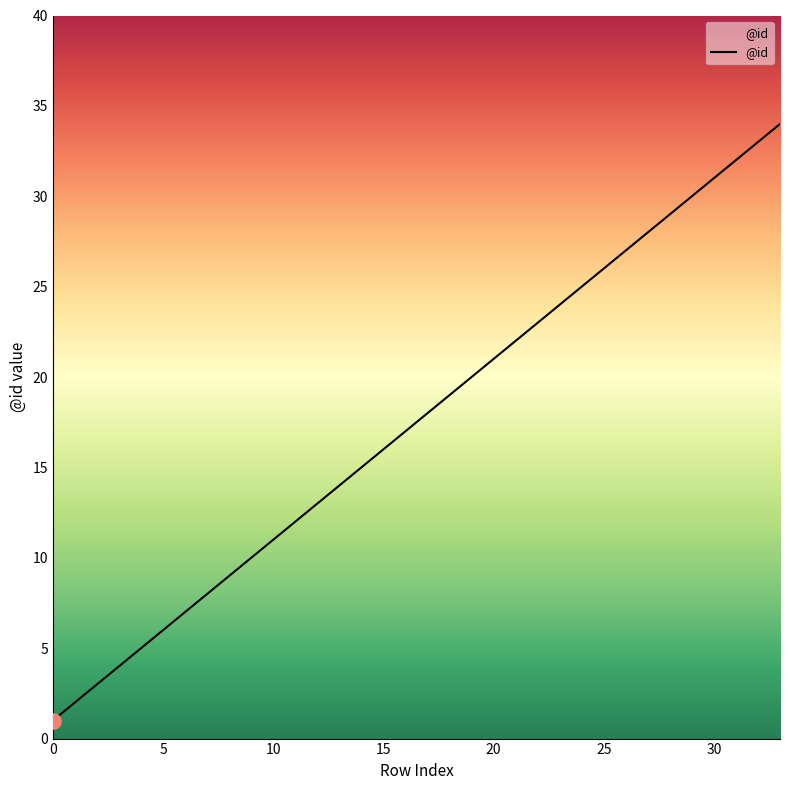

What is the maximum value shown in the chart?

34